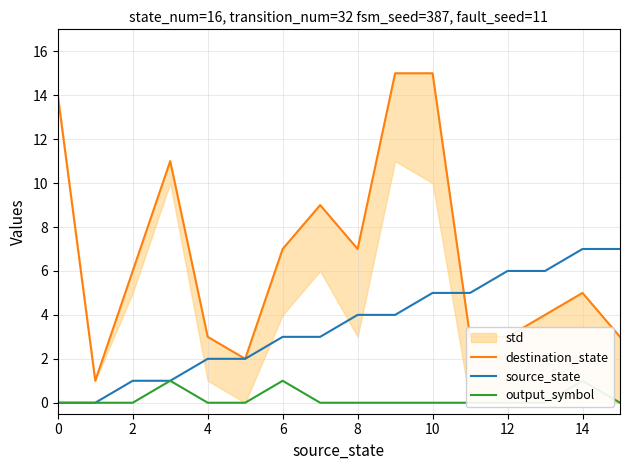

How many data points does each series have?

16